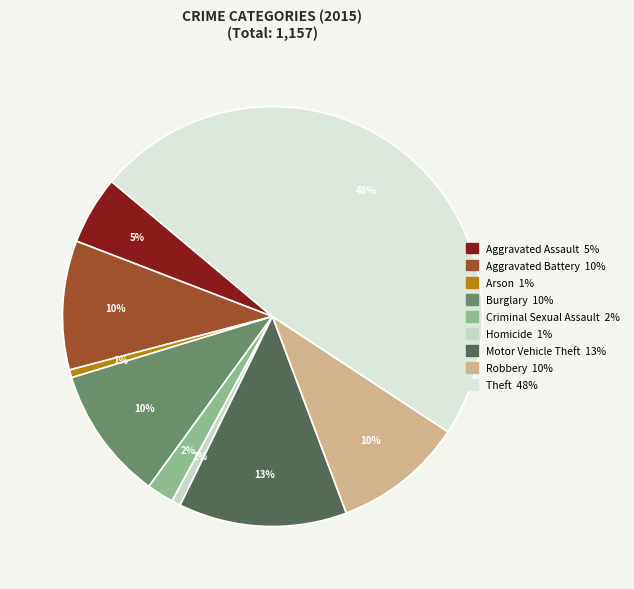

What is the change in value from Arson to Robbery?

+109